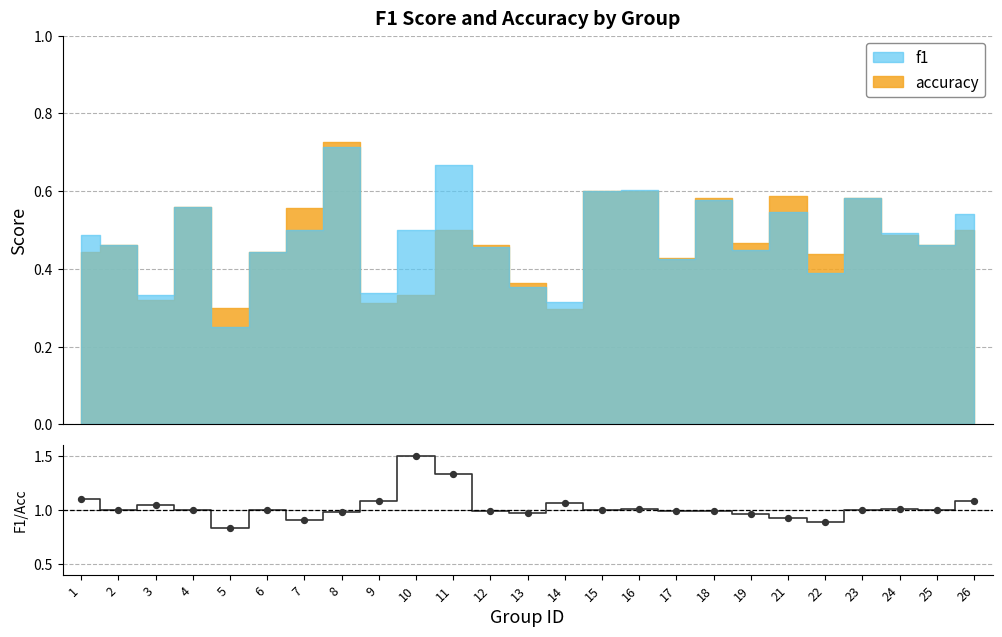

Between 11 and 5, which is larger?

11